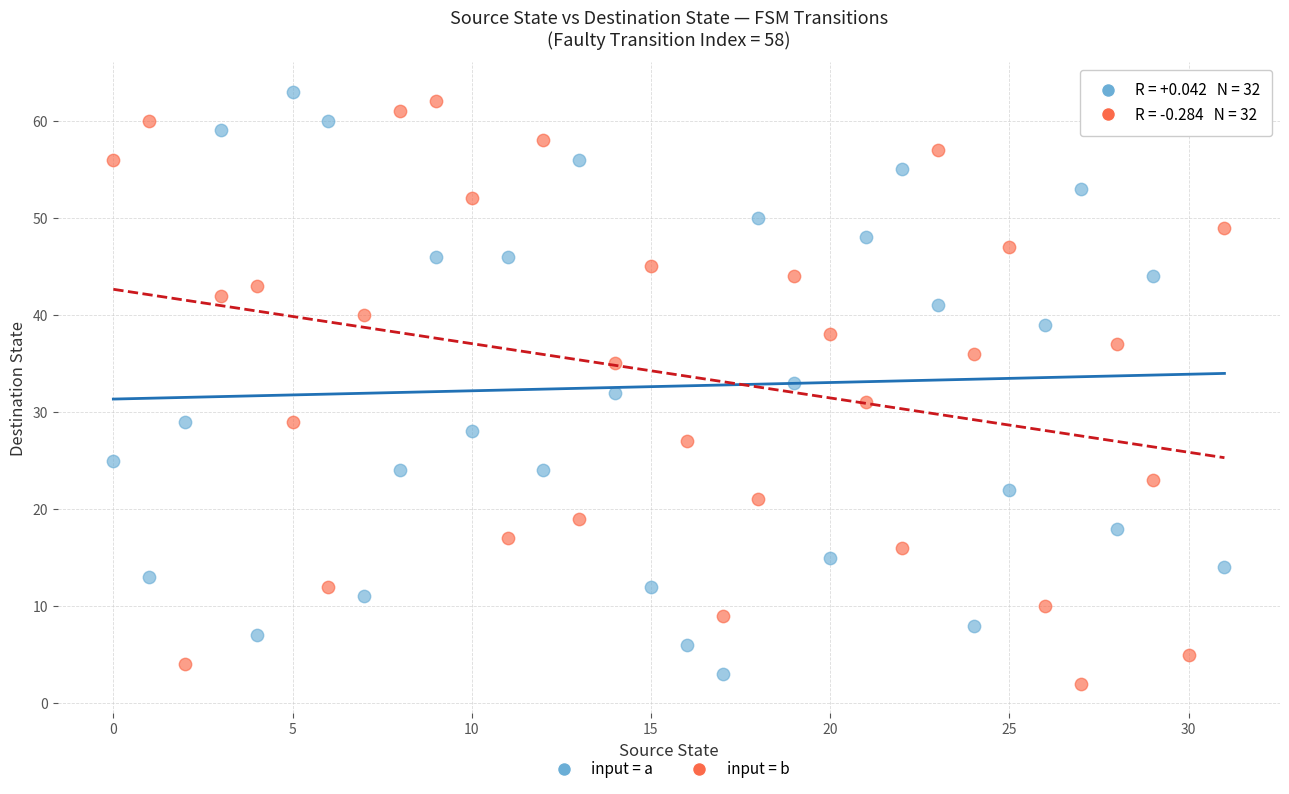

Across all data points, what is the range of Y values (max minus min)?

61